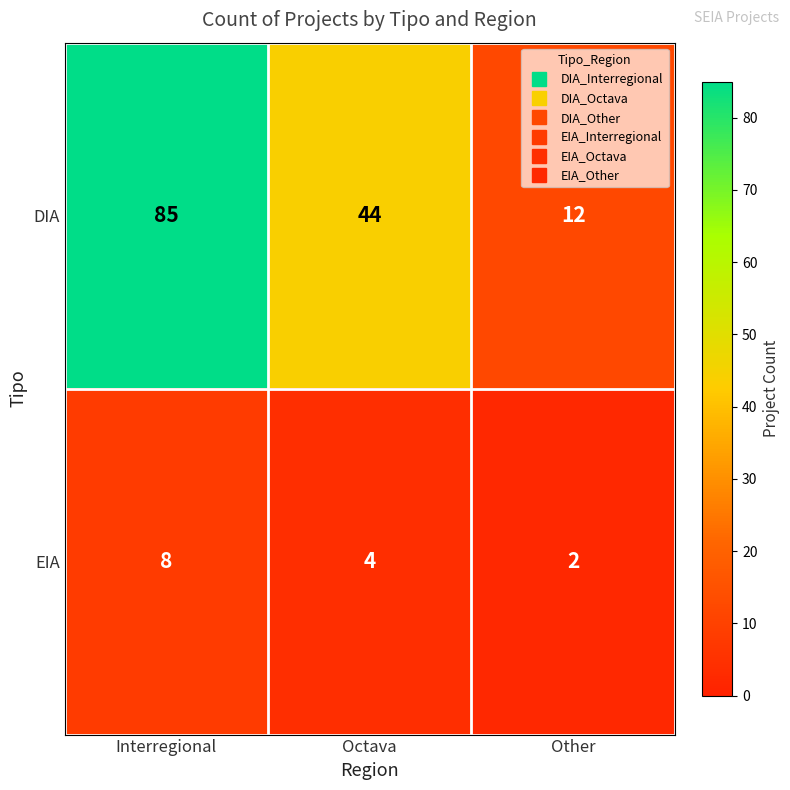

Which series has the largest total across all categories?

DIA